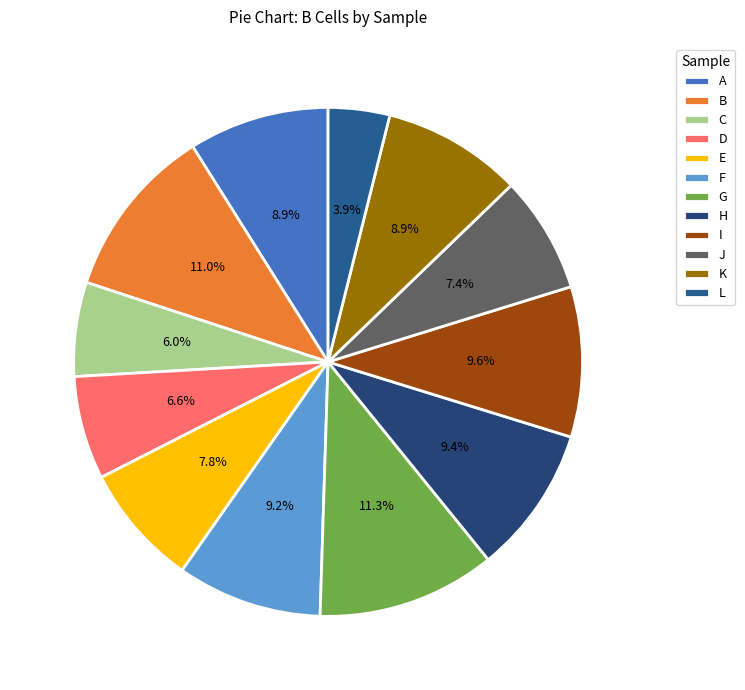

To the nearest percent, what portion does E represent?

8%